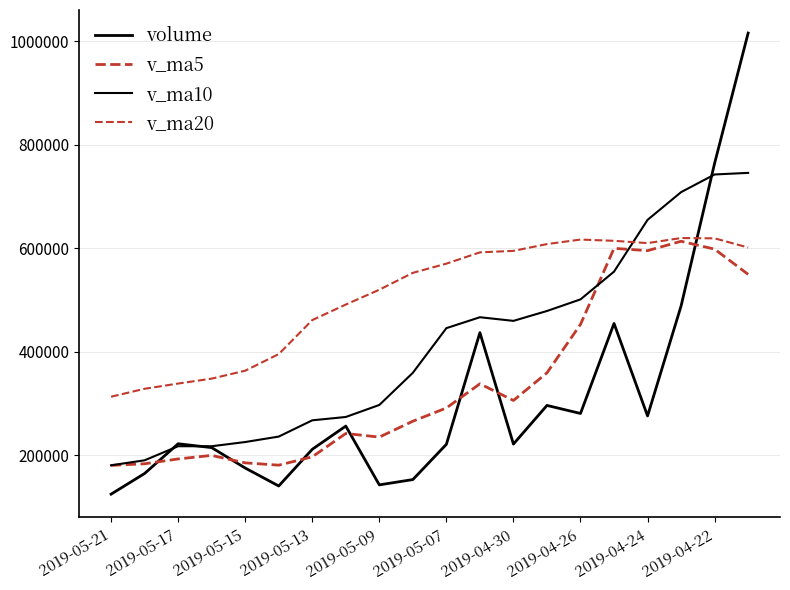

What is the difference between the second highest and second lowest values in the v_ma5 series?

418909.7